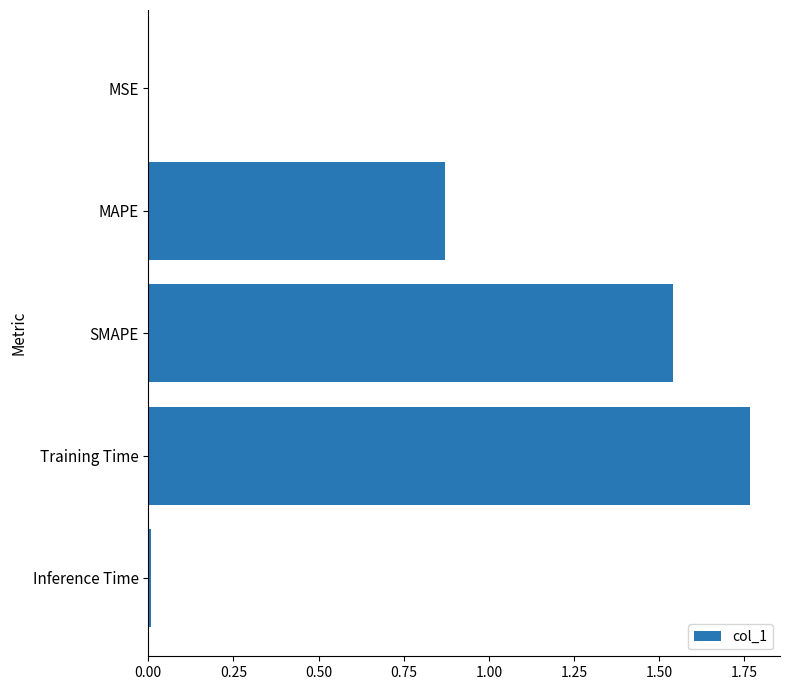

What is the sum of all values?

4.2